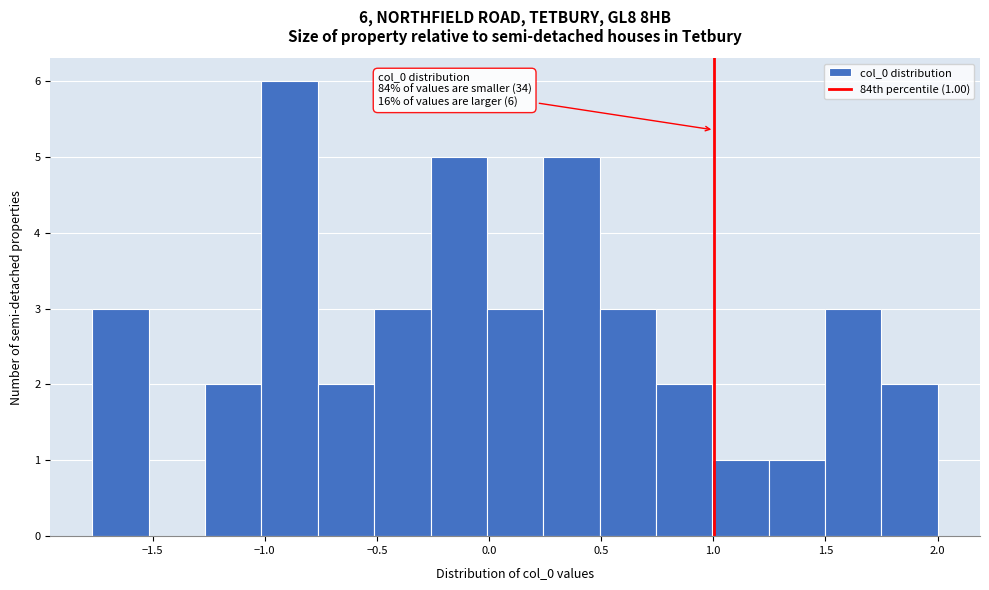

Which range on the x-axis has the tallest bar?

-1.00 to -0.75